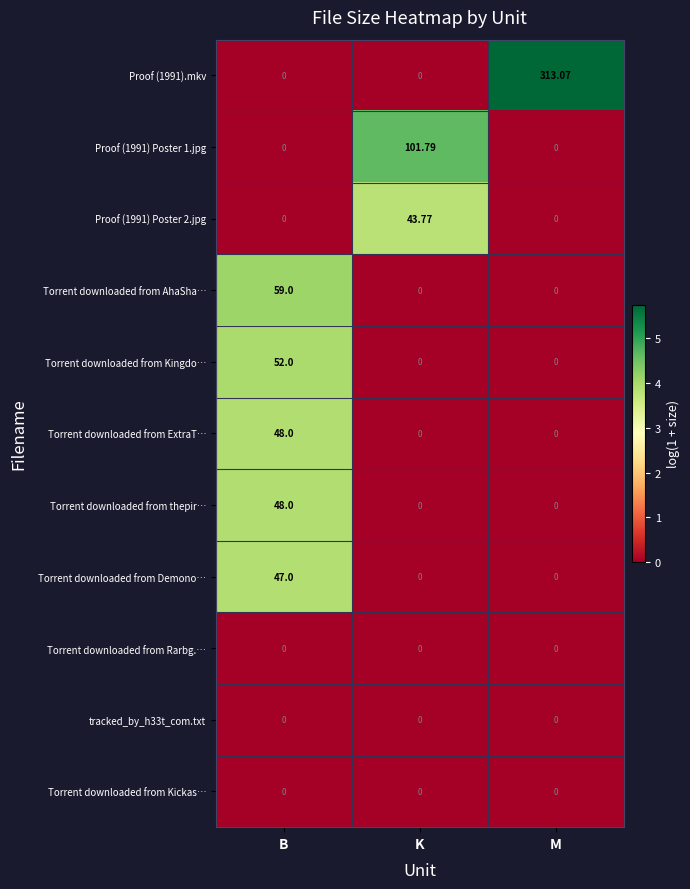

What is the maximum value shown in the chart?

313.1